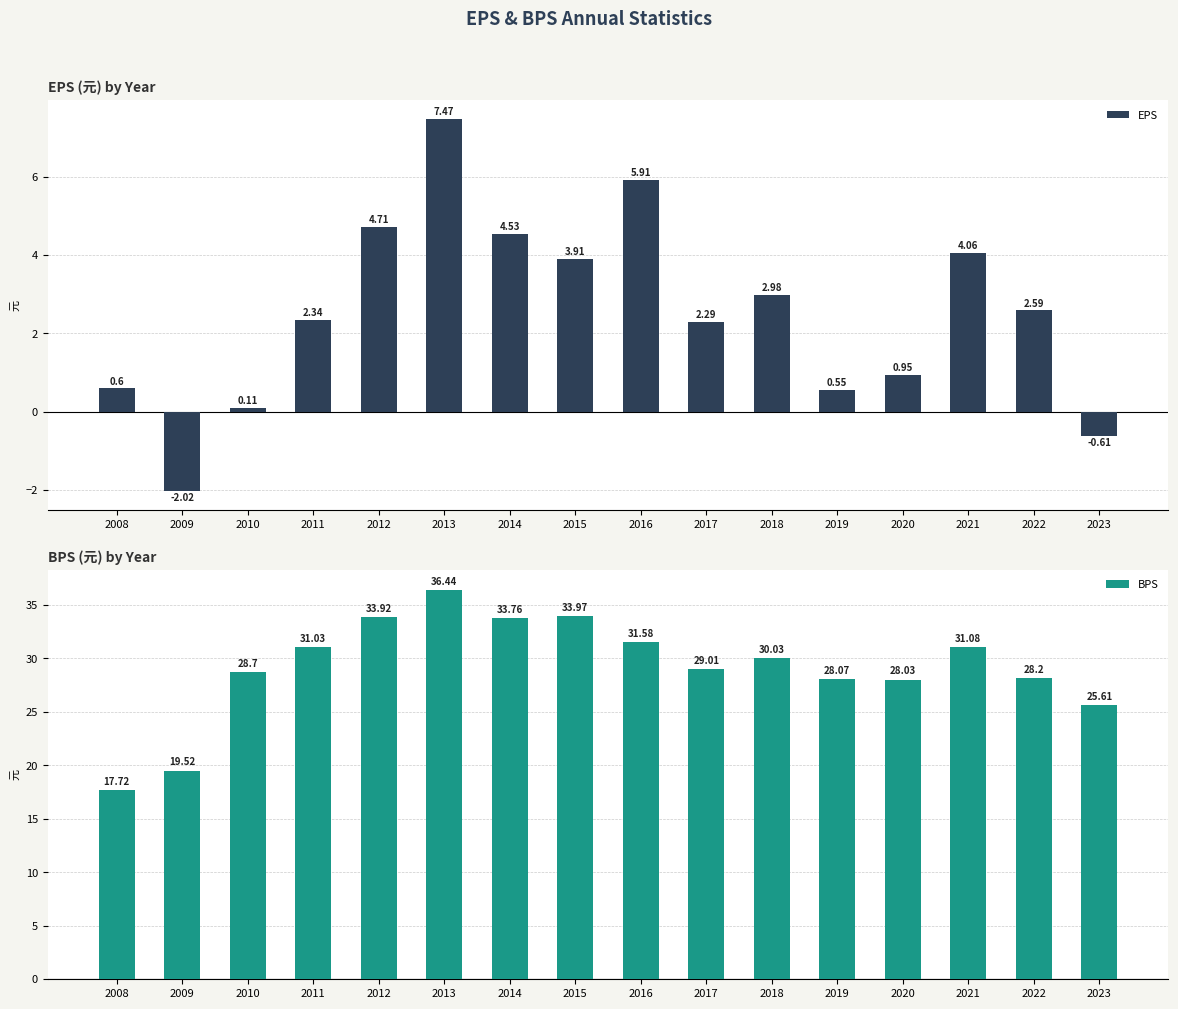

How many bars are there in total?

32